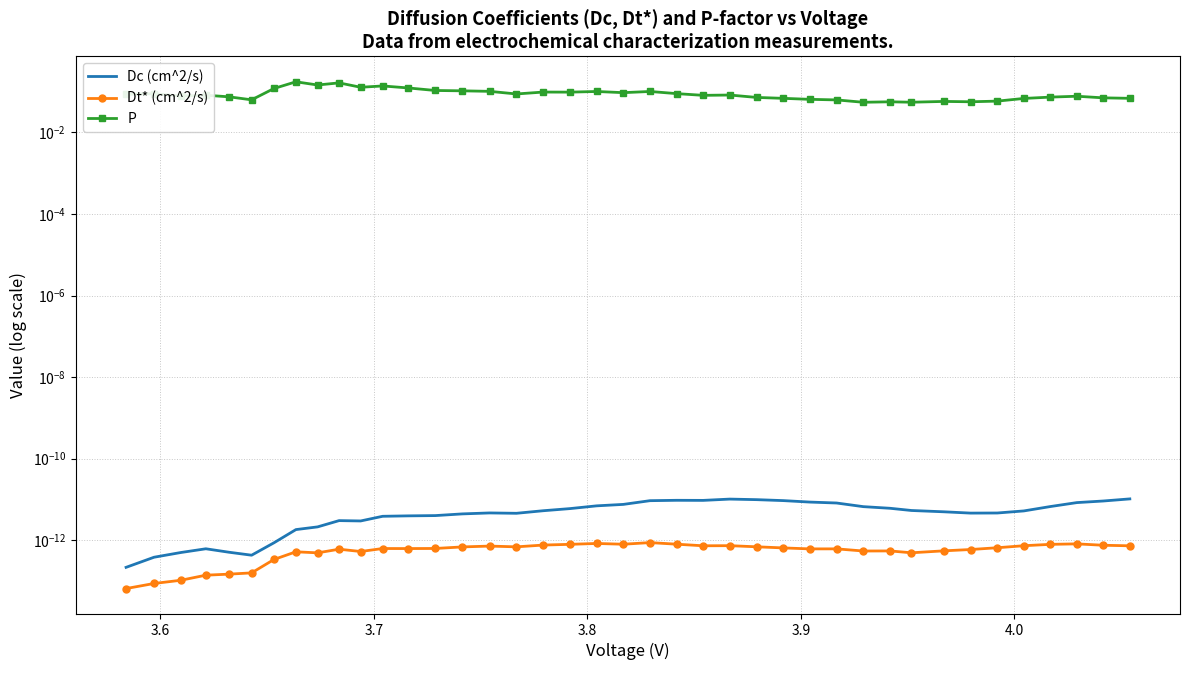

In Dc (cm^2/s), how many points are lower than both neighbors (excluding endpoints)?

5